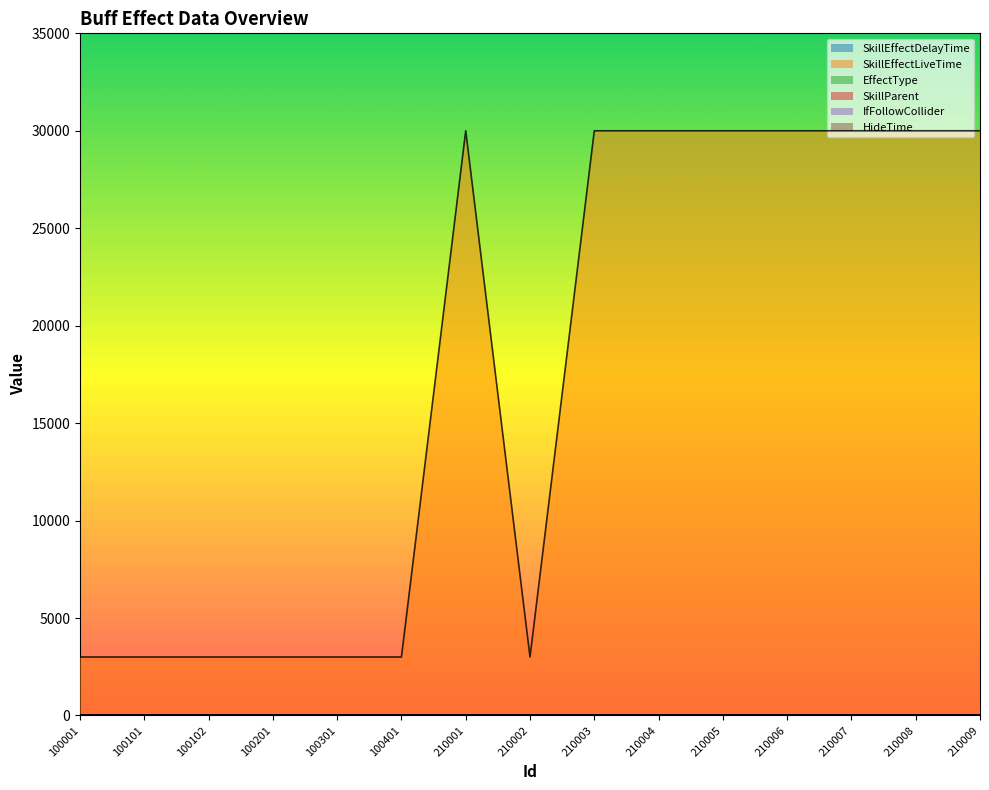

True or false: SkillParent has a value of 3.1 at 210009.

False